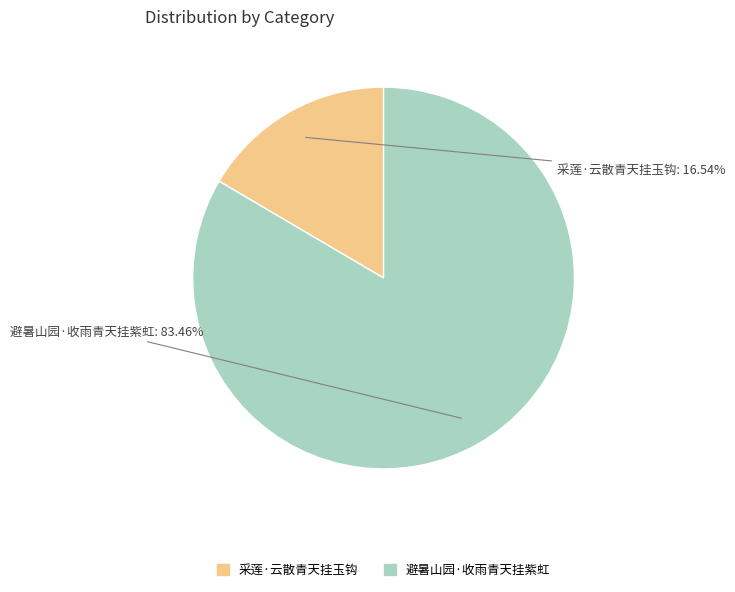

What percentage is NOT represented by 采莲·云散青天挂玉钩?

83.5%